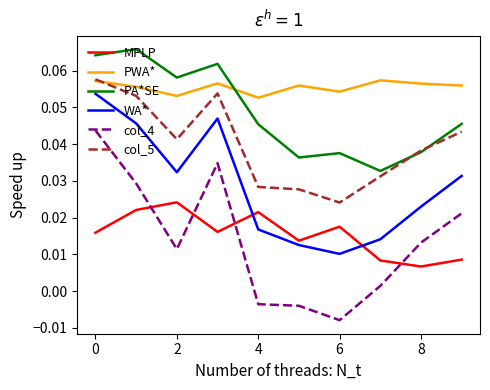

Which series has the widest spread of values?

col_4